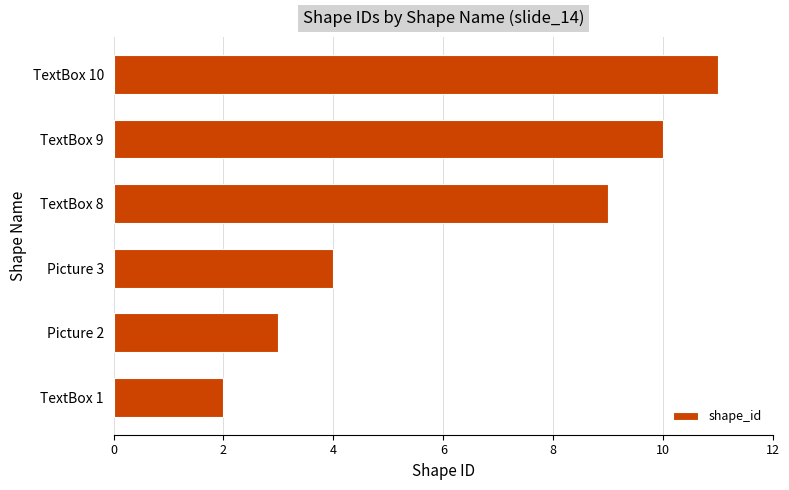

What is the sum of all values?

39